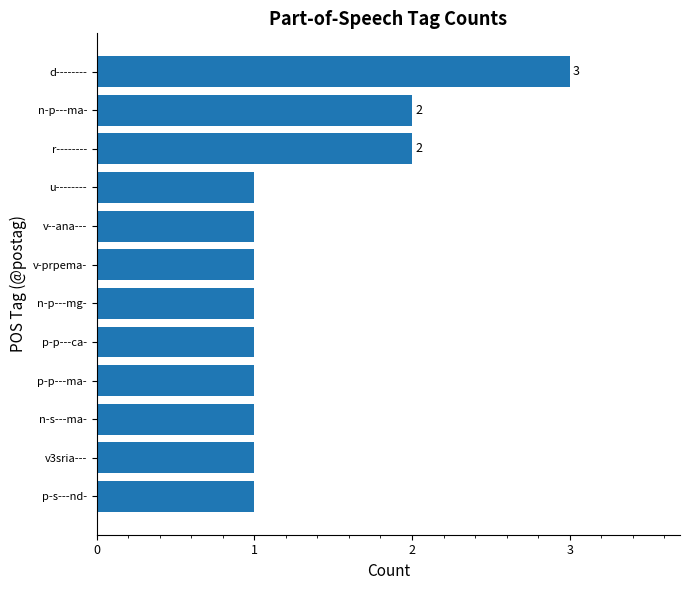

Reading bottom to top, extract all data points from this chart.

p-s---nd-=1	v3sria---=1	n-s---ma-=1	p-p---ma-=1	p-p---ca-=1	n-p---mg-=1	v-prpema-=1	v--ana---=1	u--------=1	r--------=2	n-p---ma-=2	d--------=3